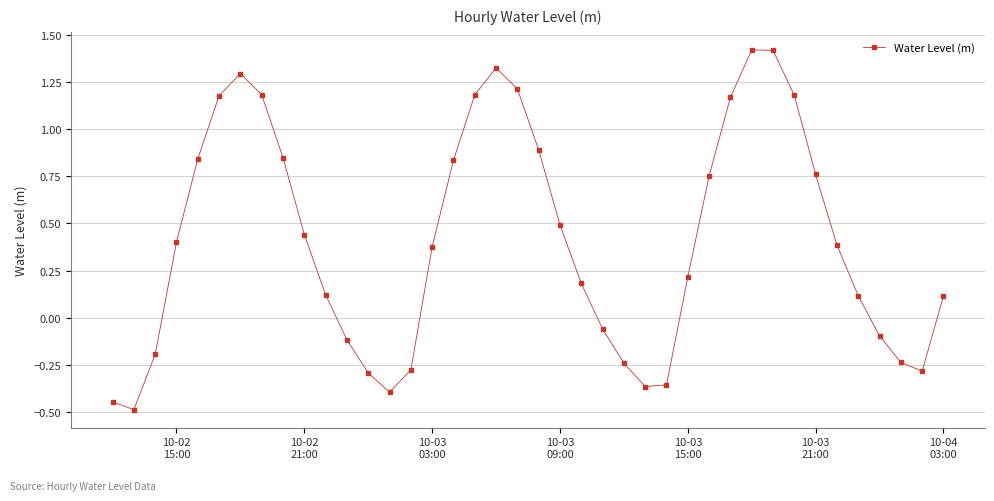

What is the smallest value displayed?

-0.5